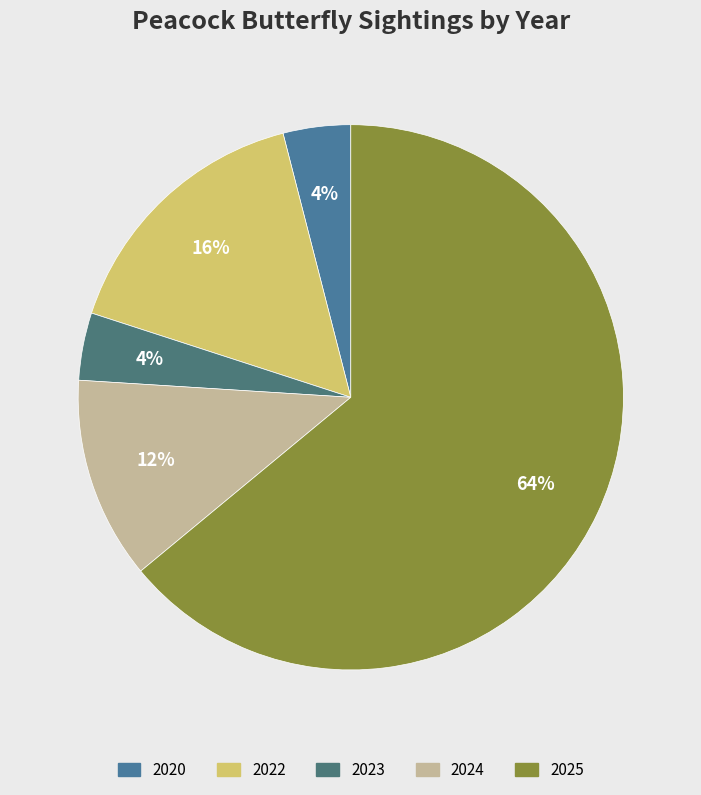

The 2024 slice represents 20% of the pie. True or false?

False